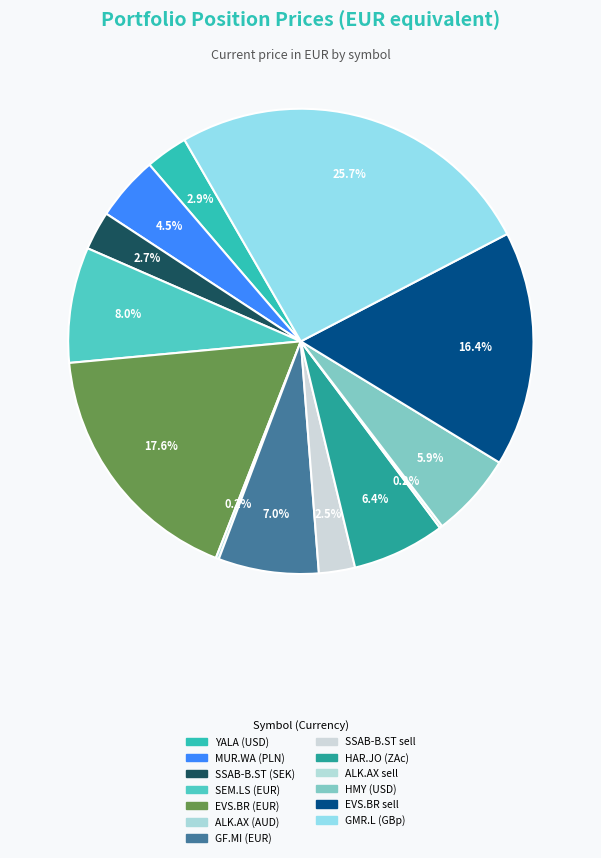

Is it true that EVS.BR sell is 6% of the pie?

False